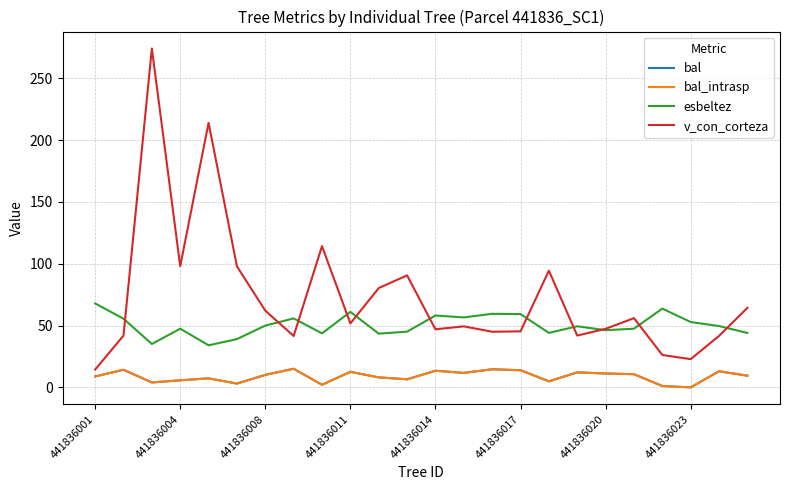

How many interior local peaks does the v_con_corteza series have?

7